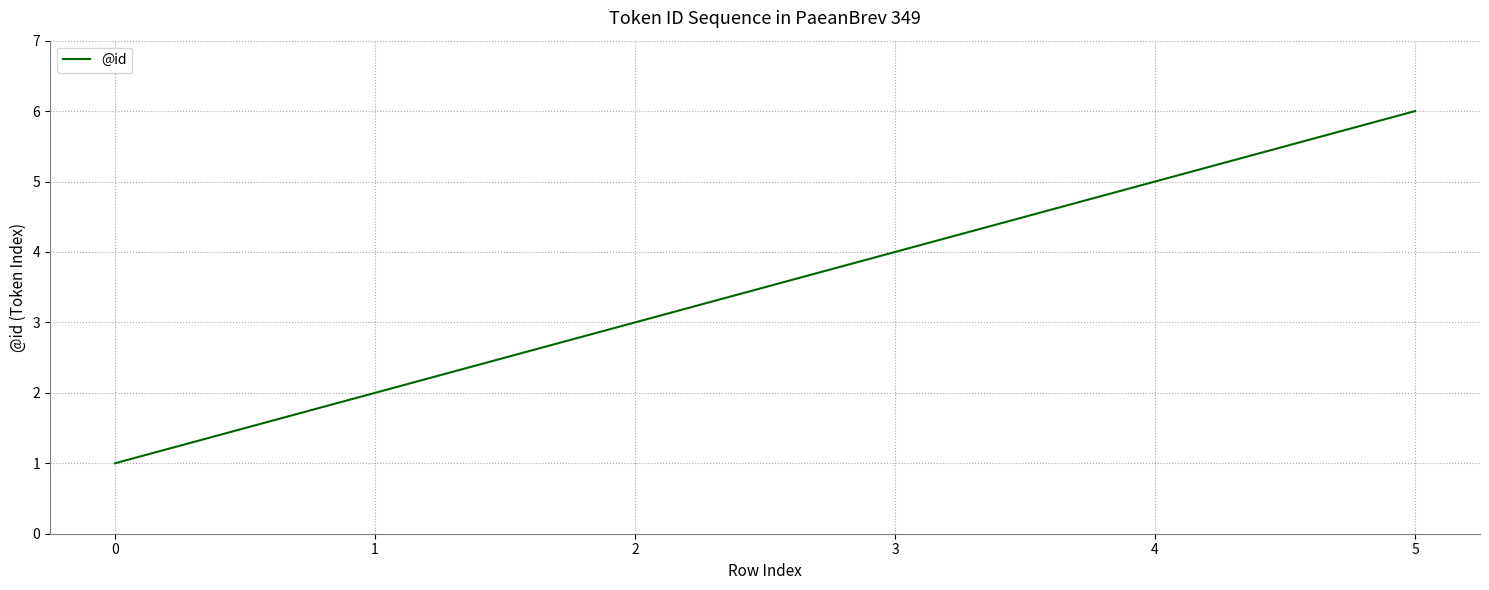

Is it true that the value at 1 is 2?

True